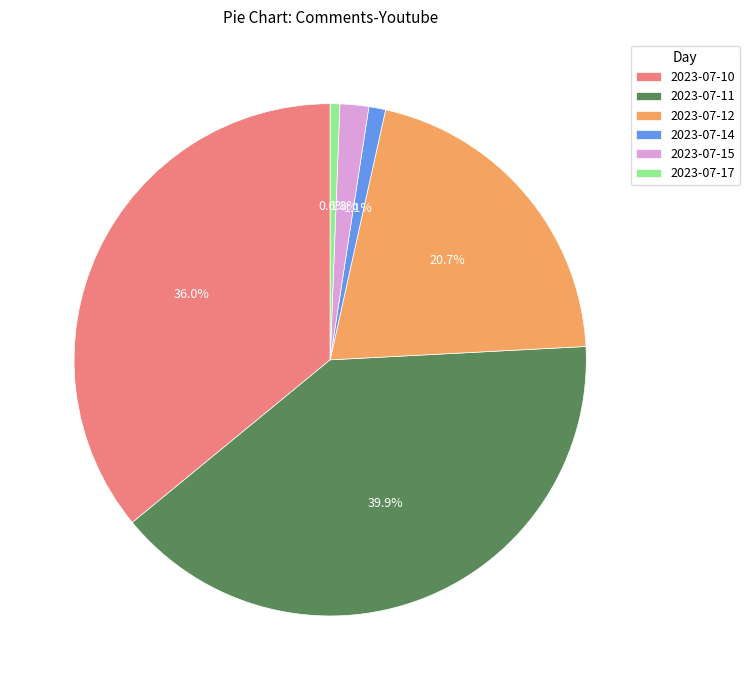

How many slices are in this pie chart?

6